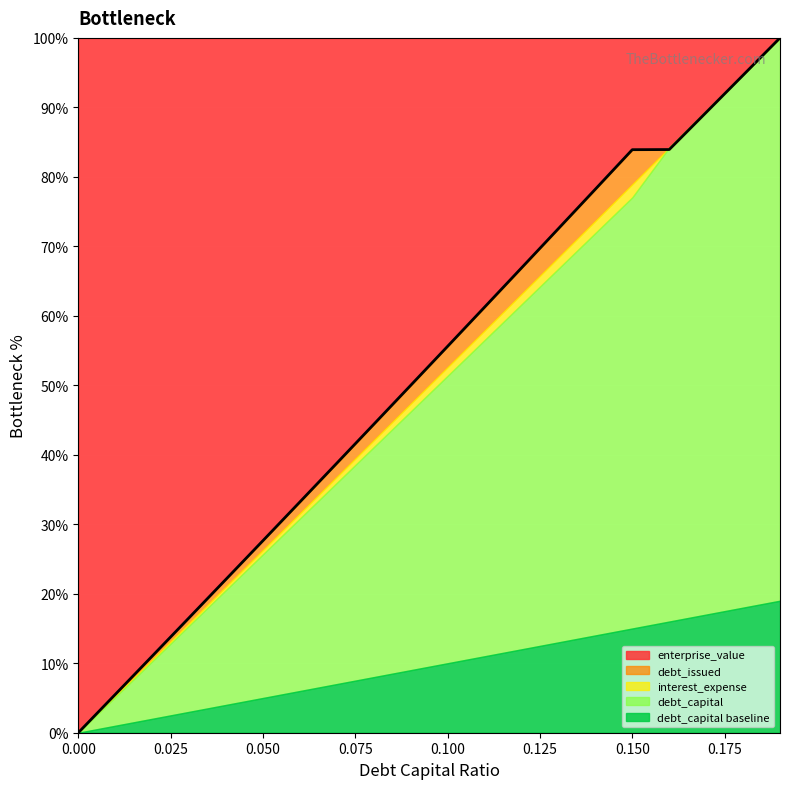

Does the chart display data point markers on the line(s)?

No